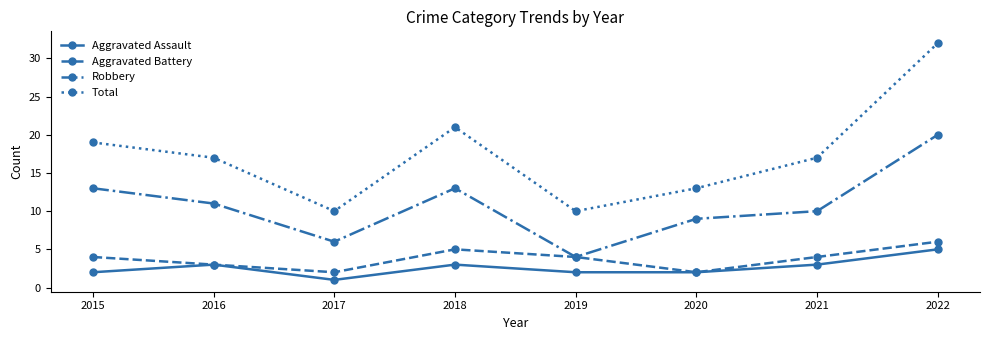

What is the sum of the Aggravated Assault values at 2018 and 2020?

5